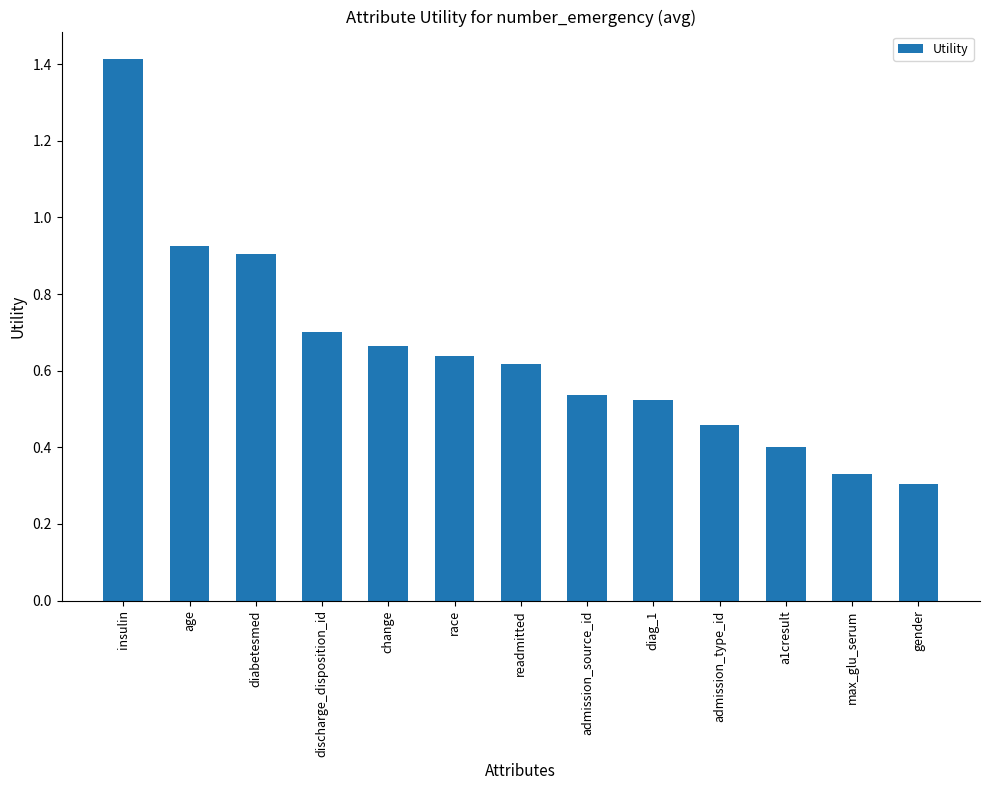

The value at age is 0.5. True or false?

False